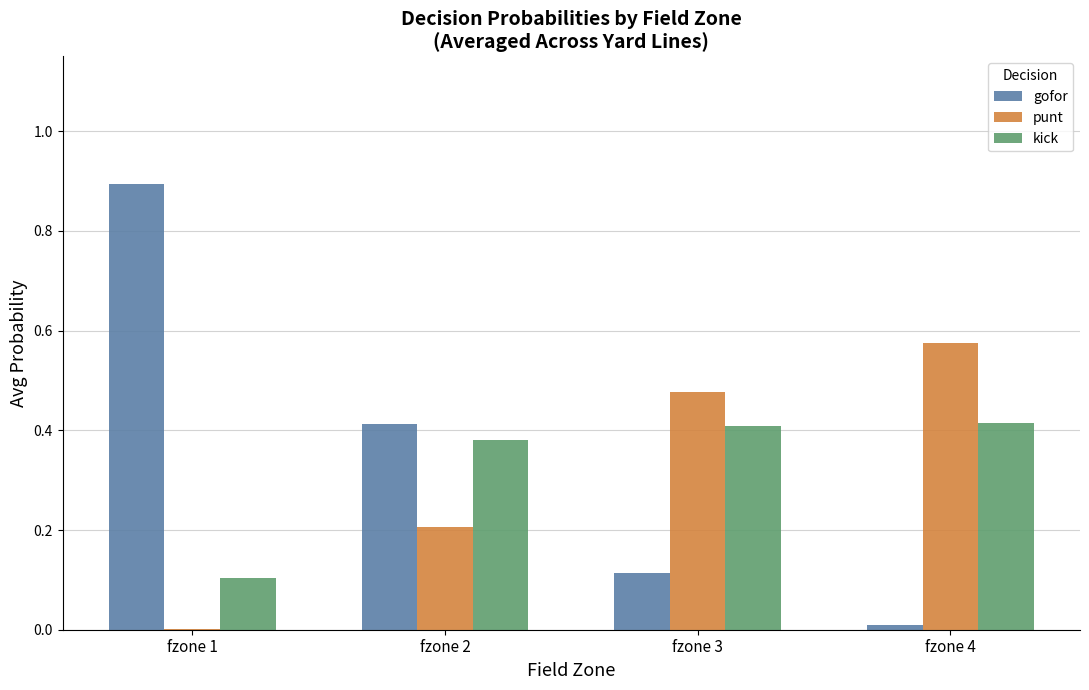

Is the value of punt at fzone 1 greater than the value of gofor at fzone 3?

No